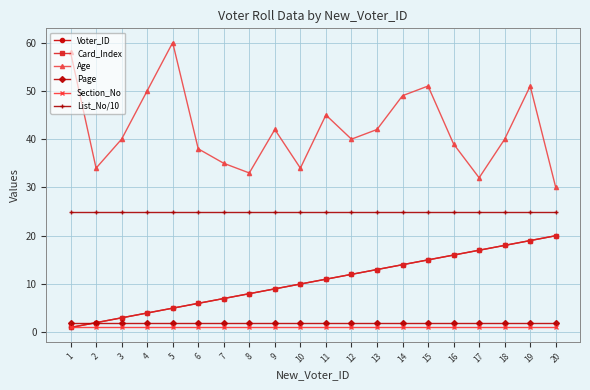

Rank the series by their maximum value, from lowest to highest.

Section_No, Page, Voter_ID, Card_Index, List_No/10, Age